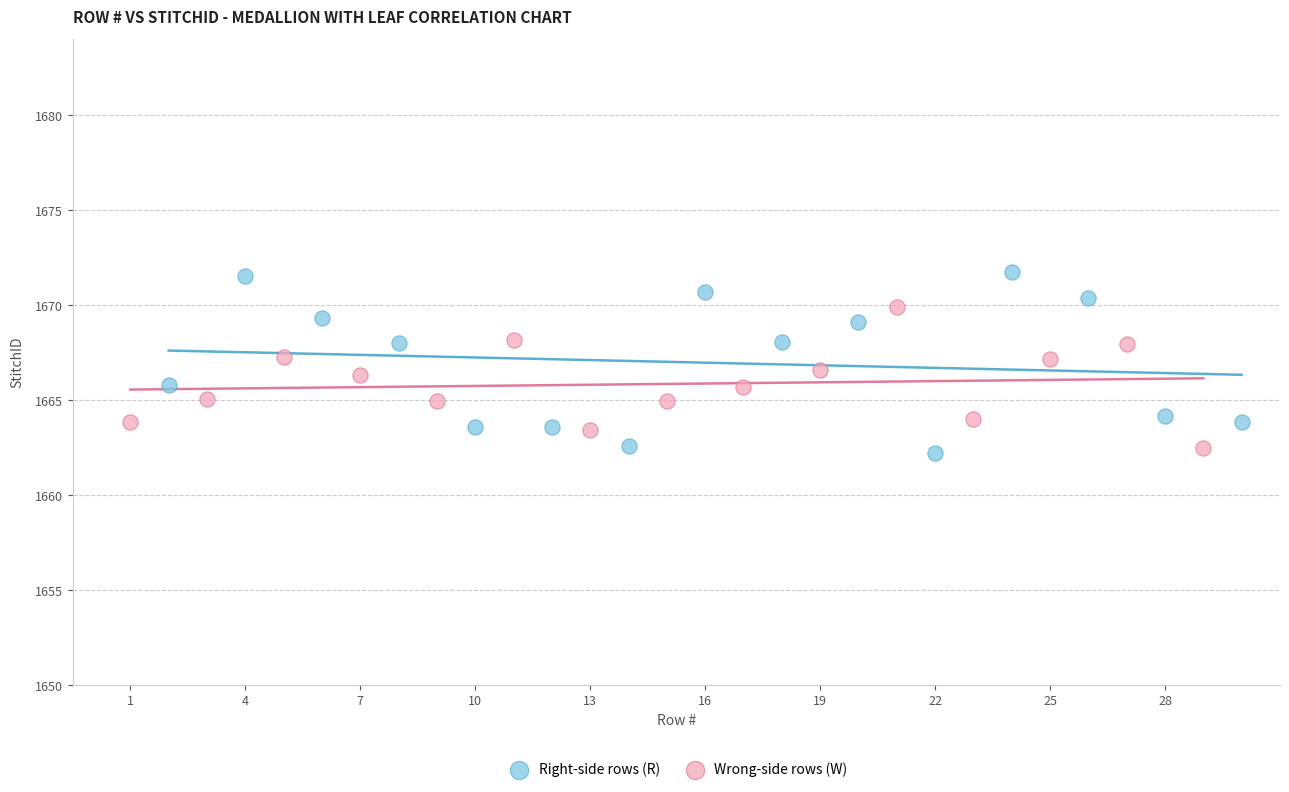

What are all the series names shown in the legend?

Right-side rows (R), Wrong-side rows (W)